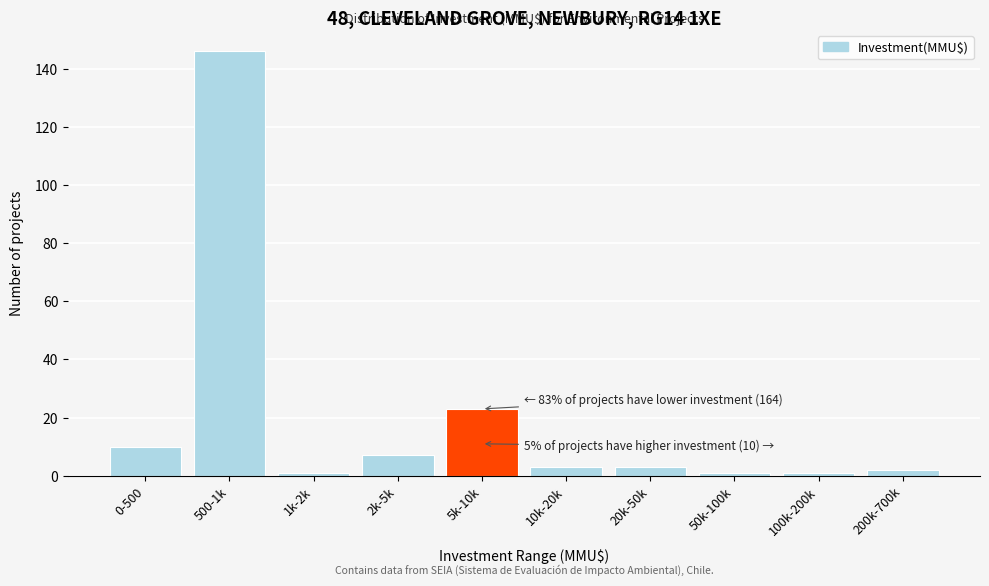

Reading left to right, extract all data points from this chart.

0-500=10	500-1k=146	1k-2k=1	2k-5k=7	5k-10k=23	10k-20k=3	20k-50k=3	50k-100k=1	100k-200k=1	200k-700k=2